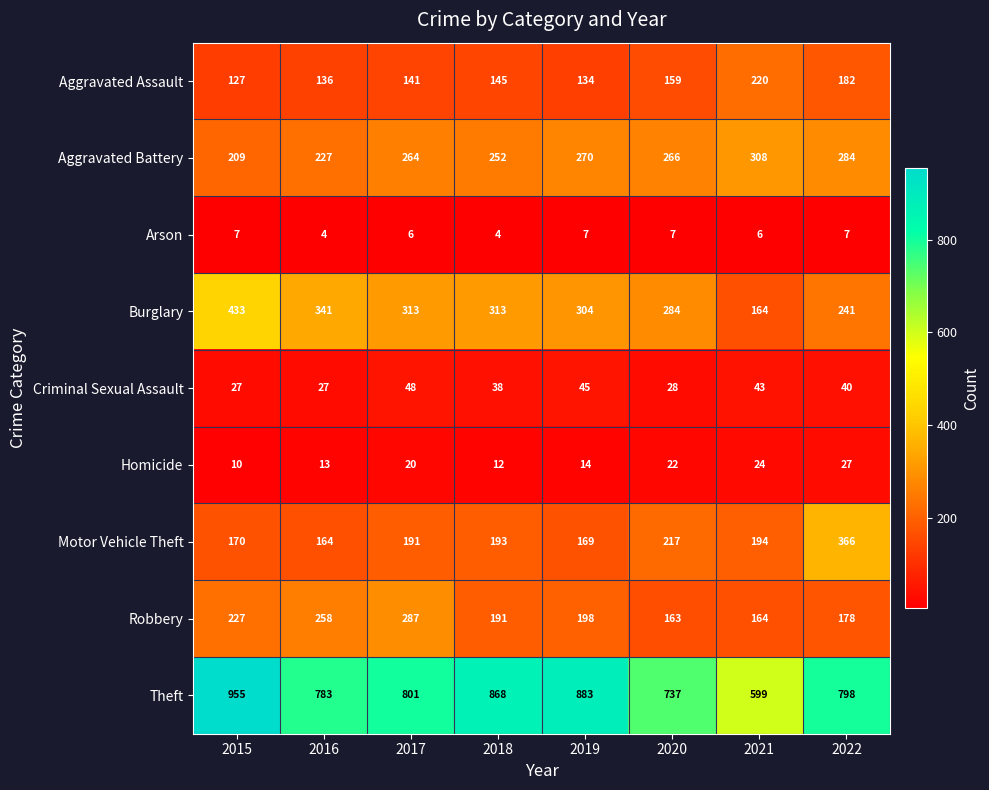

What is the greatest value displayed?

955